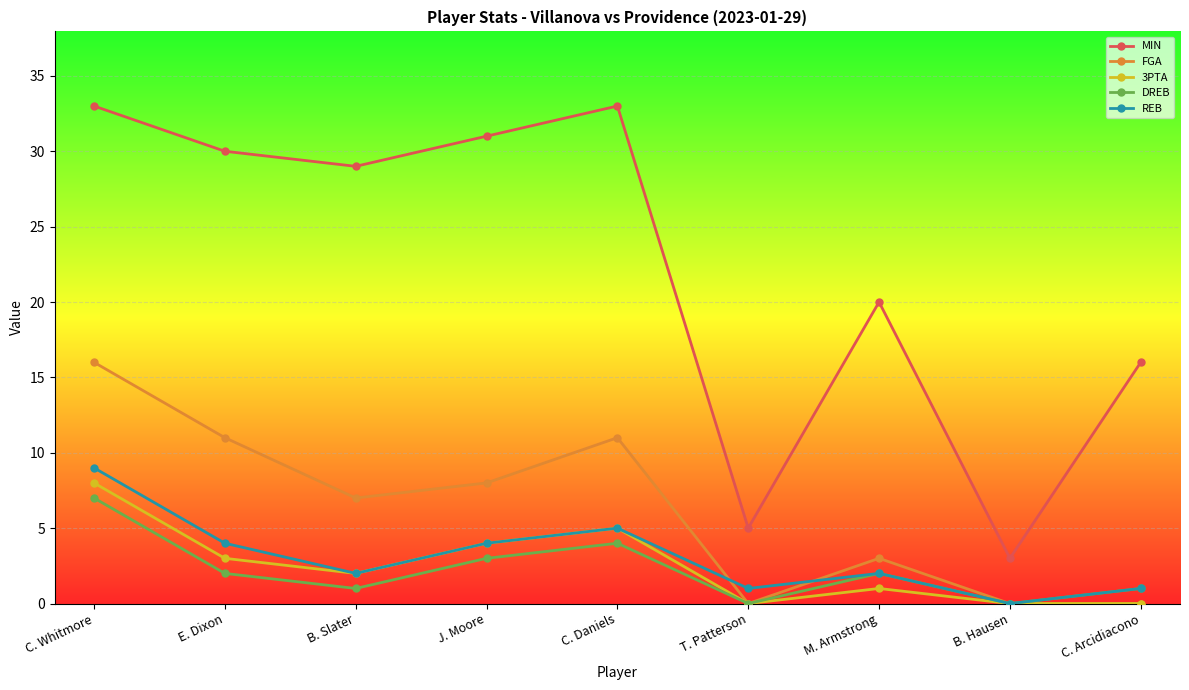

Which series has the largest total across all categories?

MIN